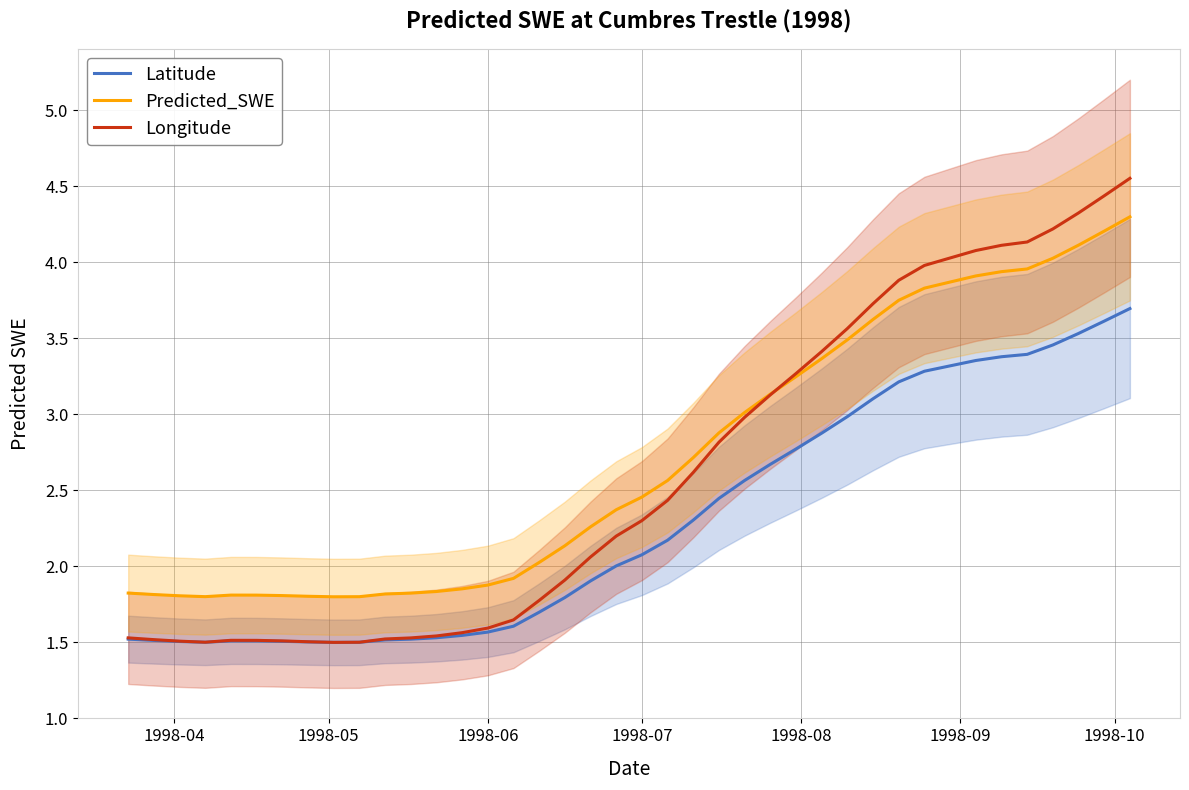

How many categories are shown in the chart?

40